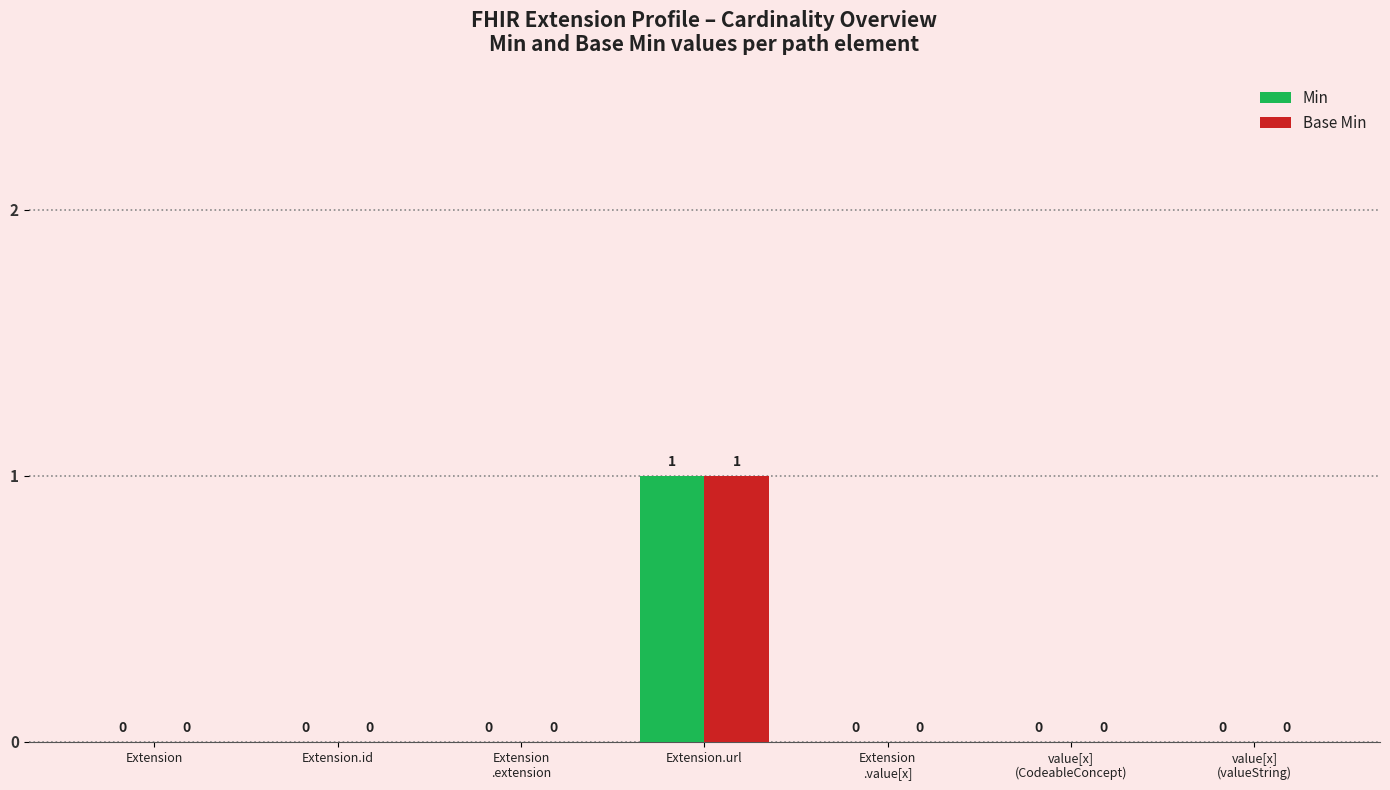

Are the bars grouped side by side (vs. stacked)?

Yes